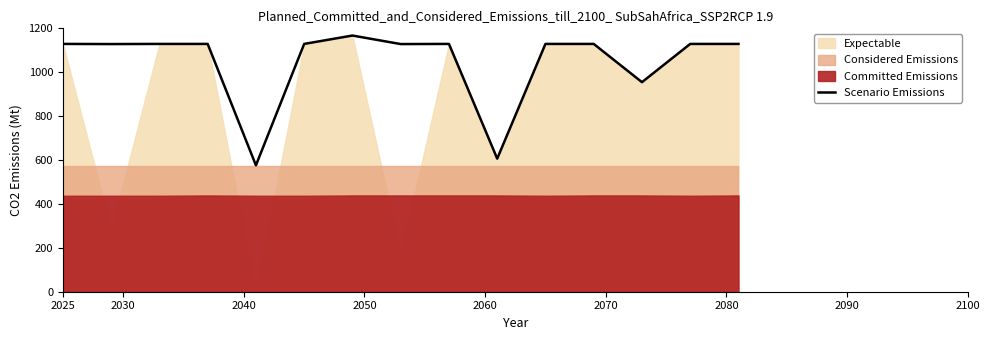

How many points are higher than both their immediate neighbors (excluding endpoints)?

2